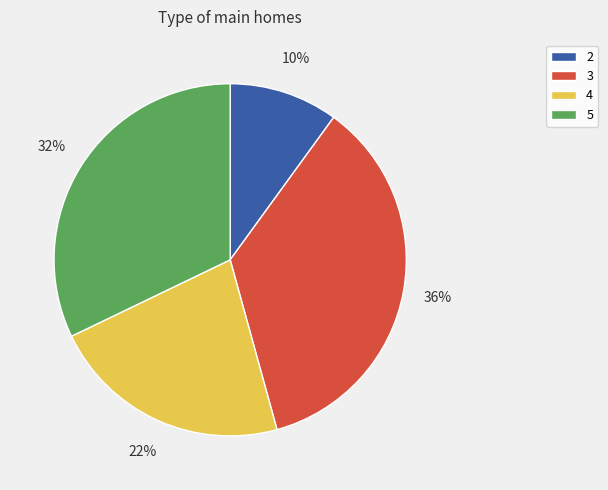

Does any single category account for the majority?

No